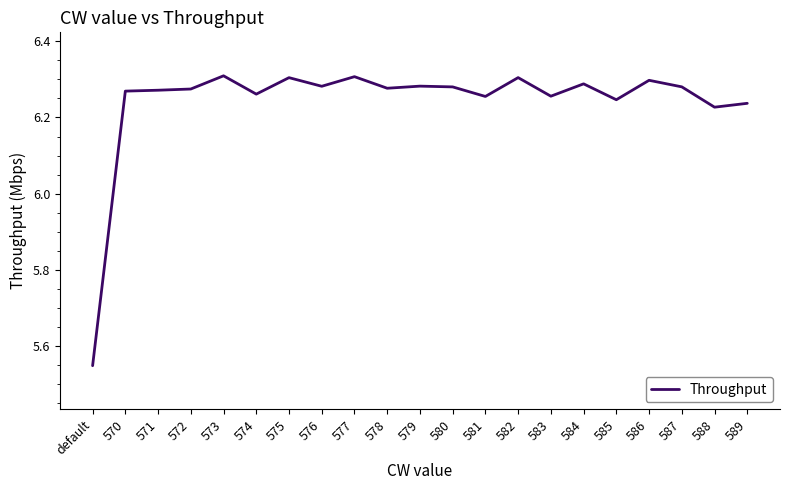

Approximately how many times larger is the value at 583 compared to 578?

1.0